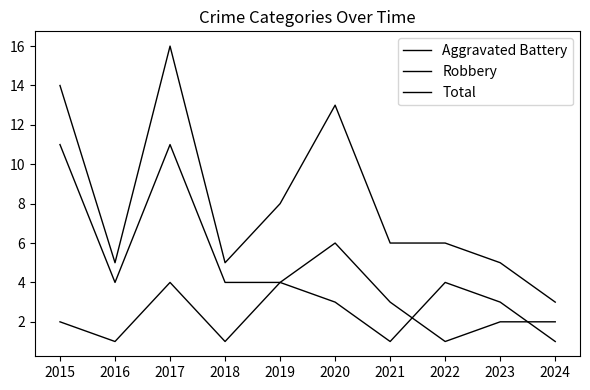

What is the difference between the Total values at 2017 and 2018?

11